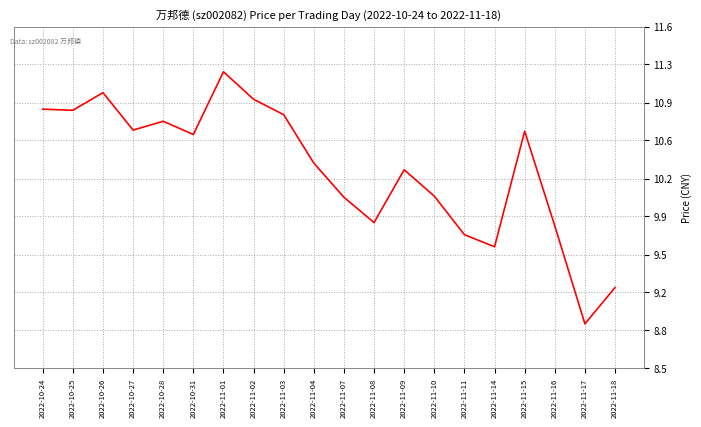

Rank the categories by value from highest to lowest.

2022-11-01, 2022-10-26, 2022-11-02, 2022-10-24, 2022-10-25, 2022-11-03, 2022-10-28, 2022-10-27, 2022-11-15, 2022-10-31, 2022-11-04, 2022-11-09, 2022-11-10, 2022-11-07, 2022-11-08, 2022-11-16, 2022-11-11, 2022-11-14, 2022-11-18, 2022-11-17